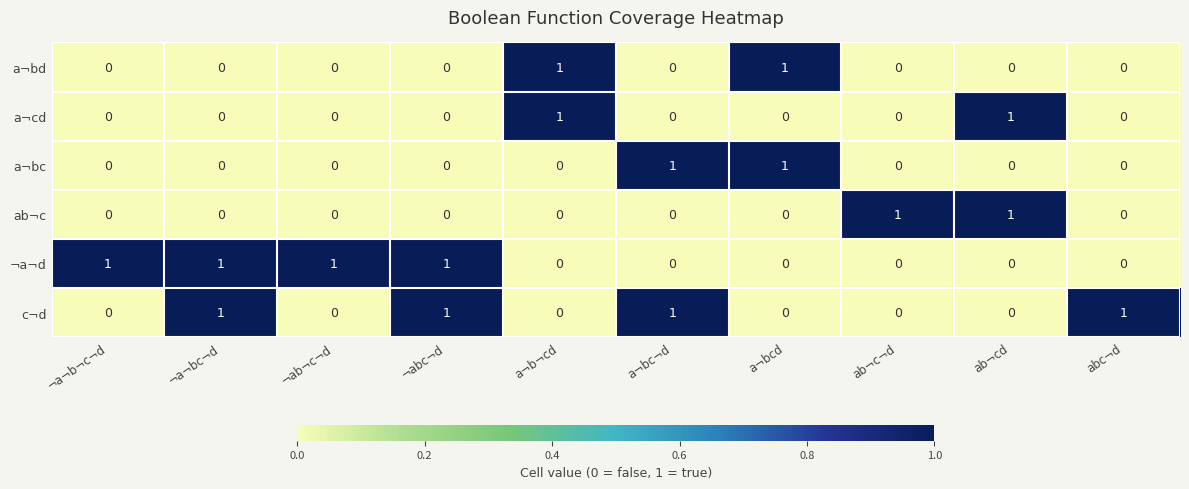

How many a¬bc values are between 0 and 1?

10